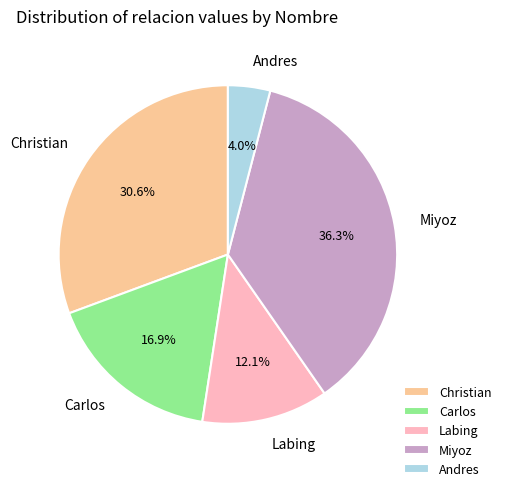

Do Carlos and Labing together represent more than half of the pie?

No